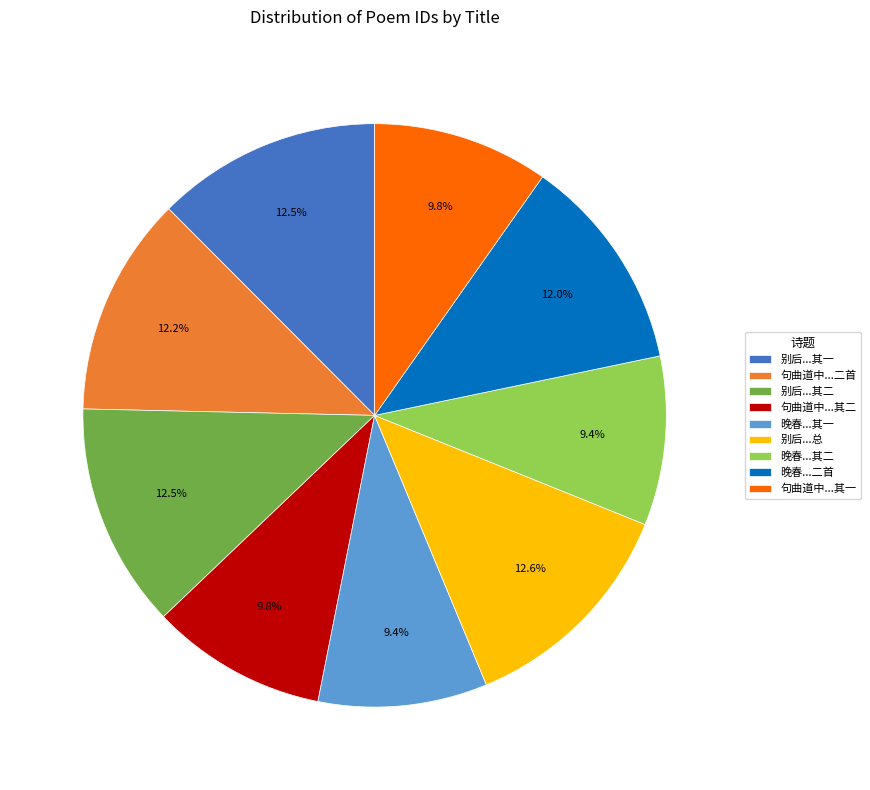

Which has a higher value, 晚春...二首 or 晚春...其二?

晚春...二首